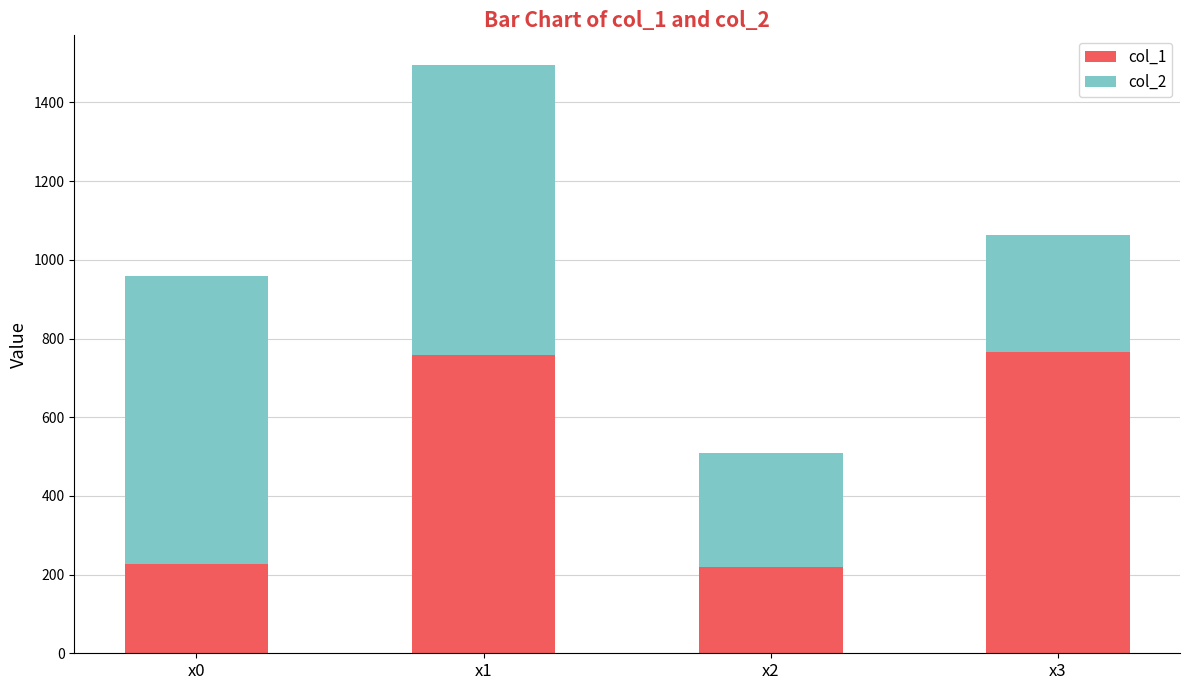

Is it true that col_1 equals 345.4 at x3?

False